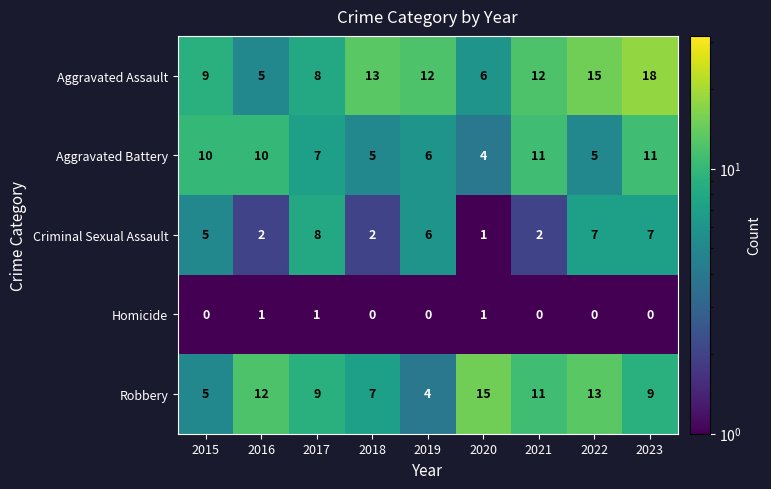

Count the number of categories in the chart.

9